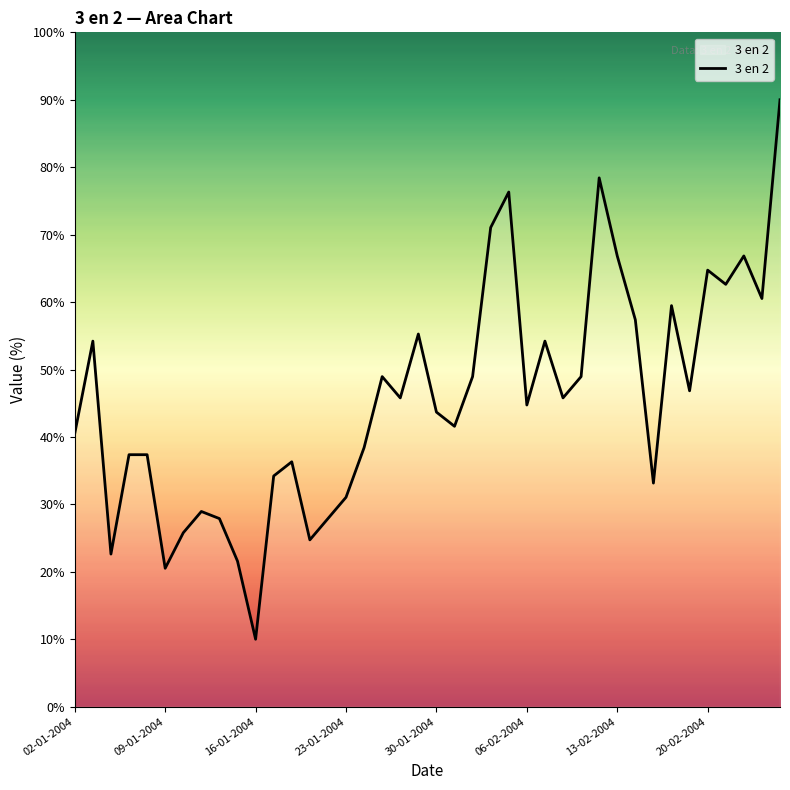

What is the maximum value shown in the chart?

90.0